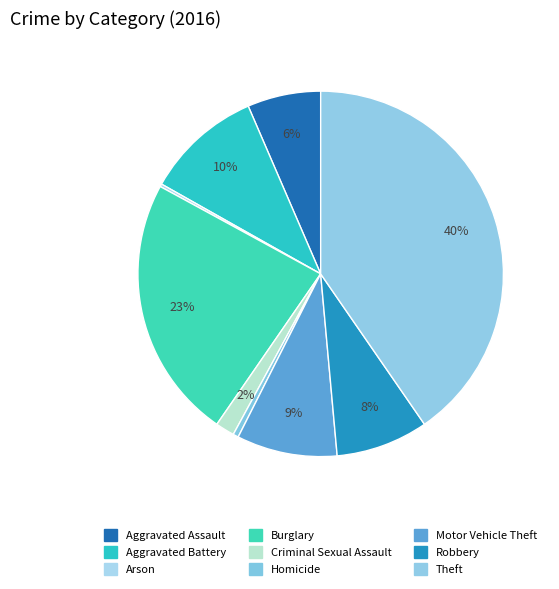

To the nearest percent, what is the average slice percentage?

11%